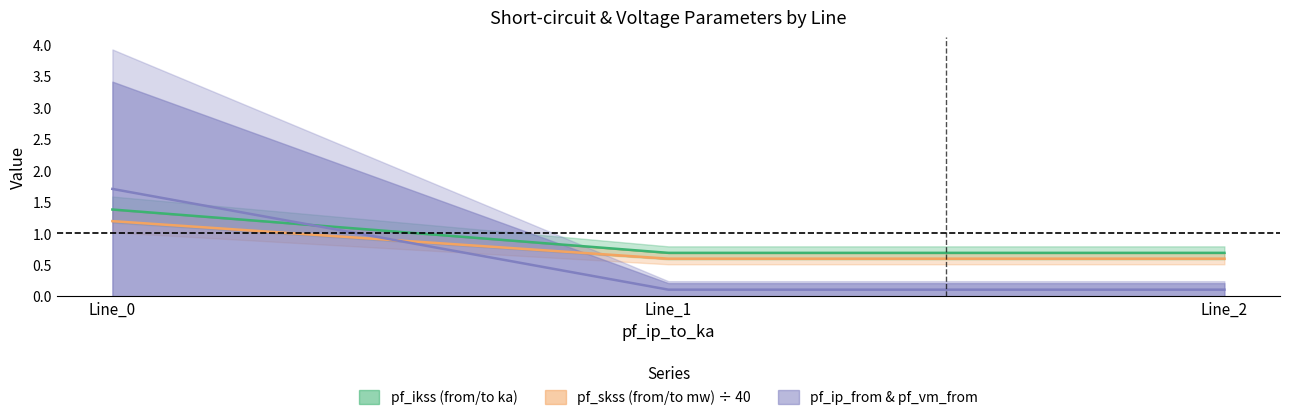

Count the number of data series in this chart.

3